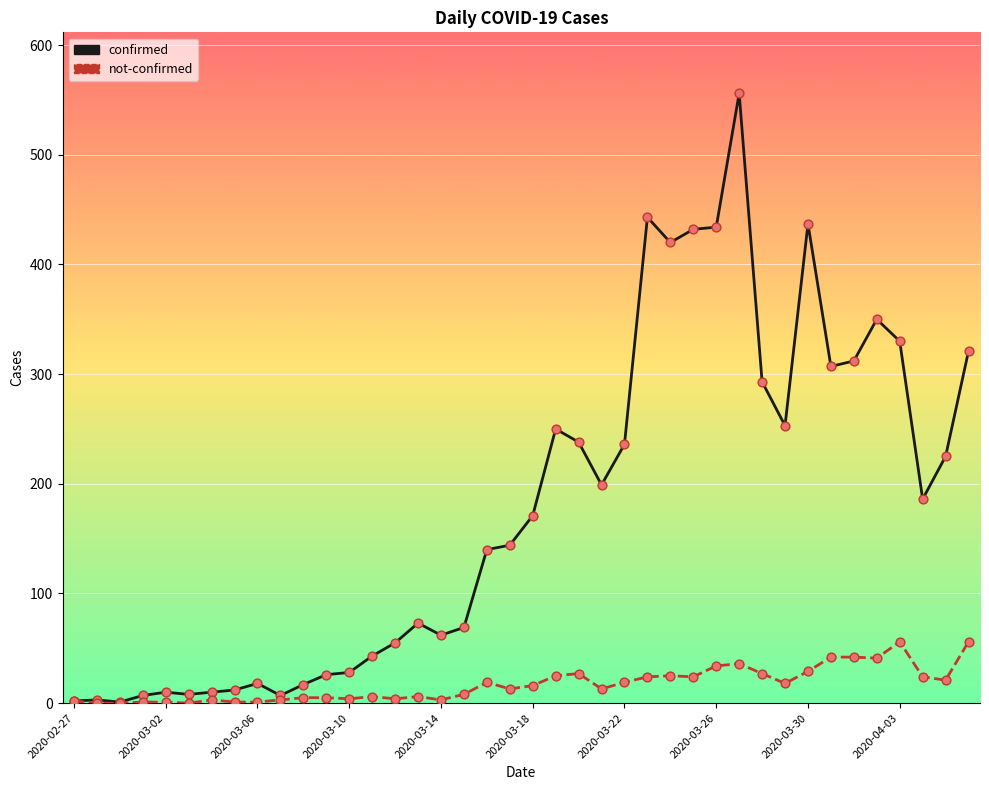

Which series has the largest total across all categories?

confirmed